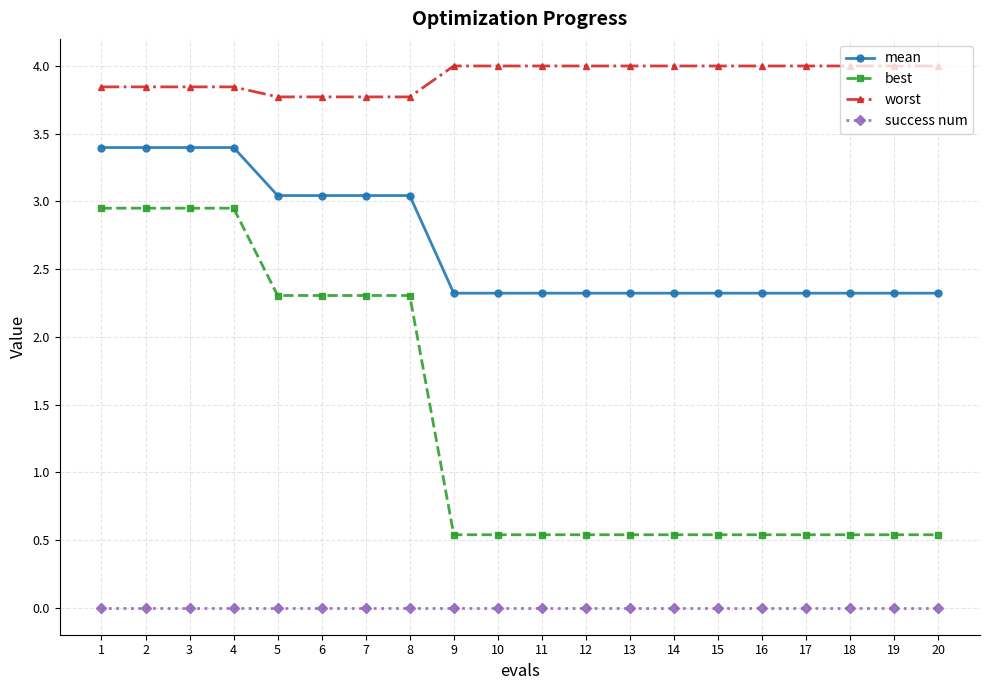

What is the approximate value of mean at 1?

3.4